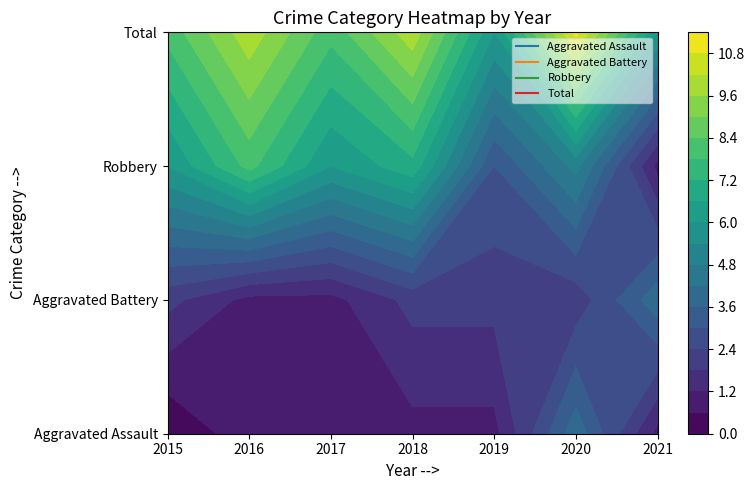

Reading right to left, transcribe all the data shown in this chart.

Aggravated Assault: 2021=1	2020=4	2019=1	2018=1	2017=1	2016=1	2015=0
Aggravated Battery: 2021=4	2020=2	2019=2	2018=2	2017=1	2016=1	2015=2
Robbery: 2021=1	2020=5	2019=3	2018=7	2017=6	2016=8	2015=6
Total: 2021=6	2020=11	2019=6	2018=10	2017=8	2016=10	2015=8